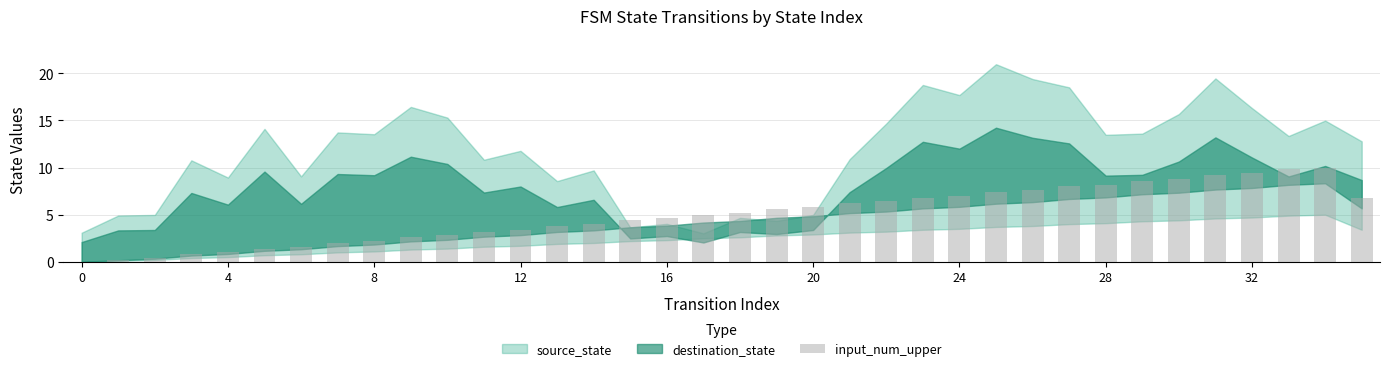

Reading left to right, what are all the values shown in this chart?

0.0	0.2	0.4	0.8	1.0	1.4	1.6	2.0	2.2	2.6	2.8	3.2	3.4	3.8	4.0	4.4	4.6	5.0	5.2	5.6	5.8	6.2	6.4	6.8	7.0	7.4	7.6	8.0	8.2	8.6	8.8	9.2	9.4	9.8	10.0	6.8